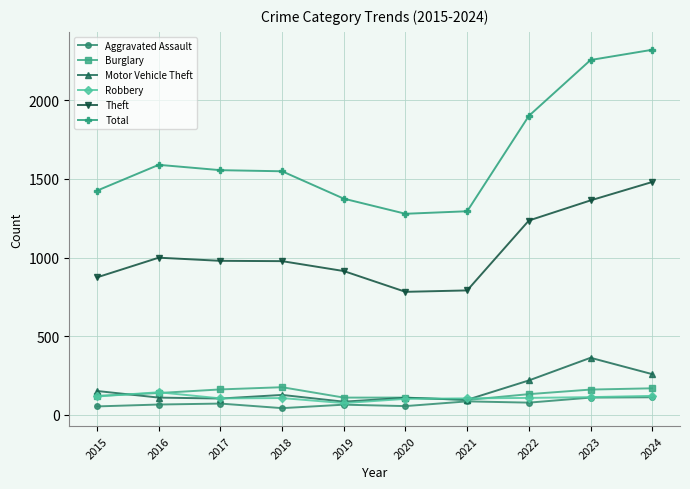

Is it true that Aggravated Assault equals 56 at 2020?

True